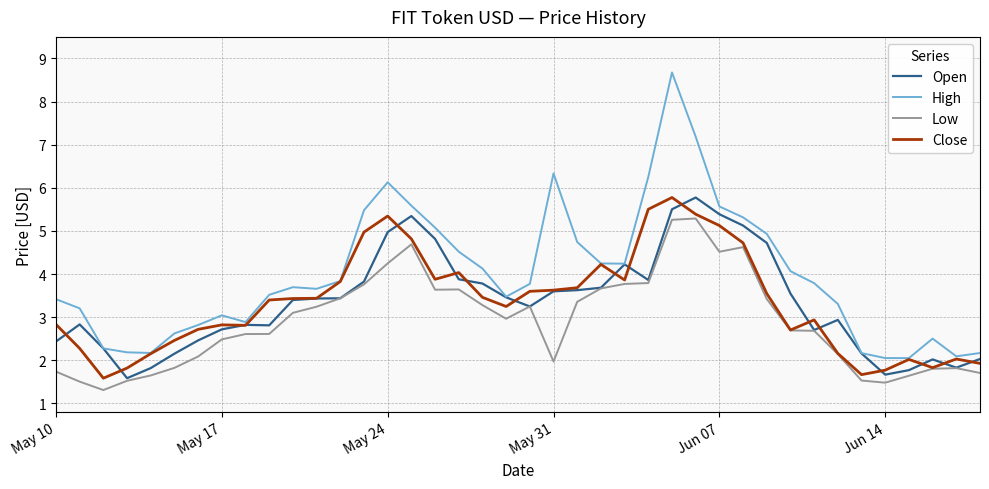

How many lines are shown in the chart?

4